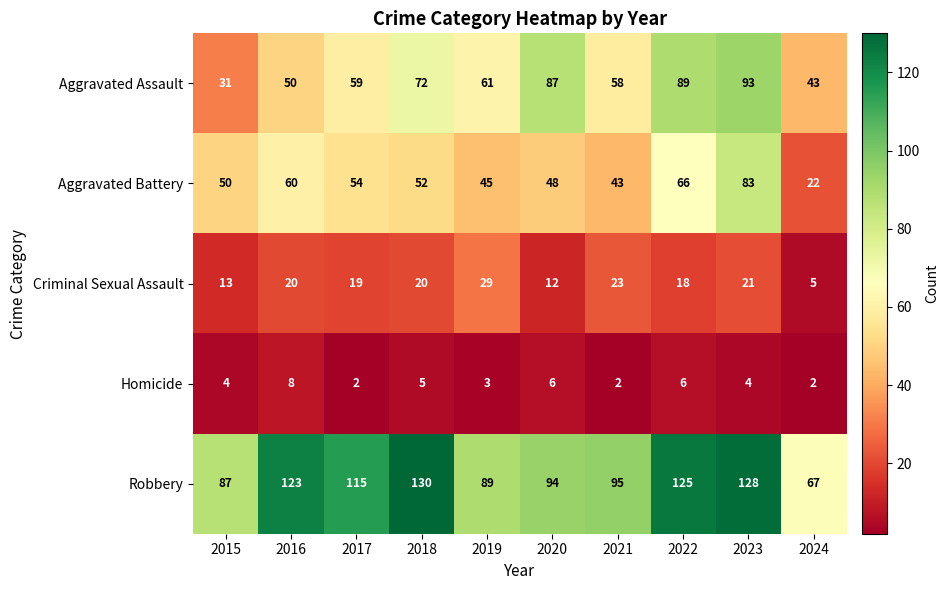

What is the difference between the Criminal Sexual Assault values at 2020 and 2019?

17